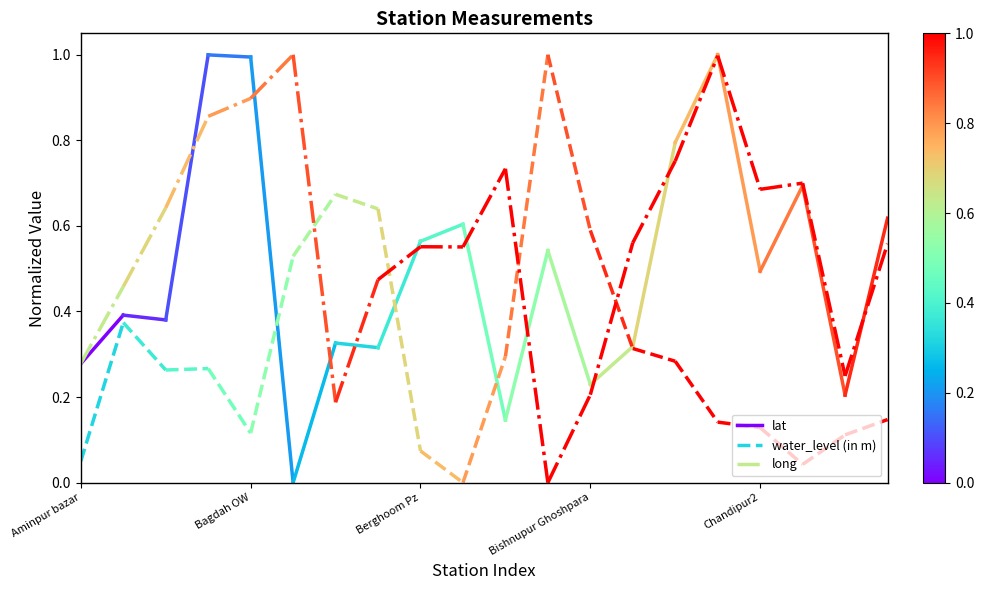

Is it true that long equals 0.1 at Aminpur bazar?

False